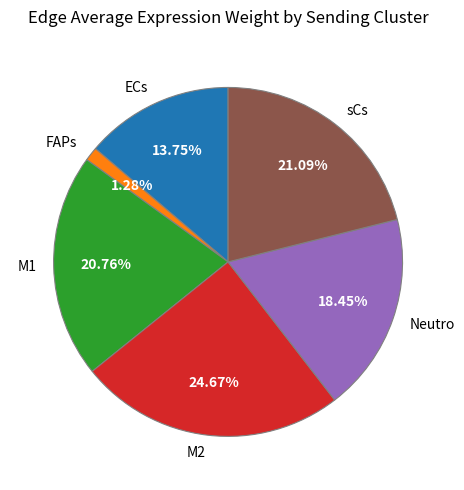

What is the largest slice in the pie chart?

M2